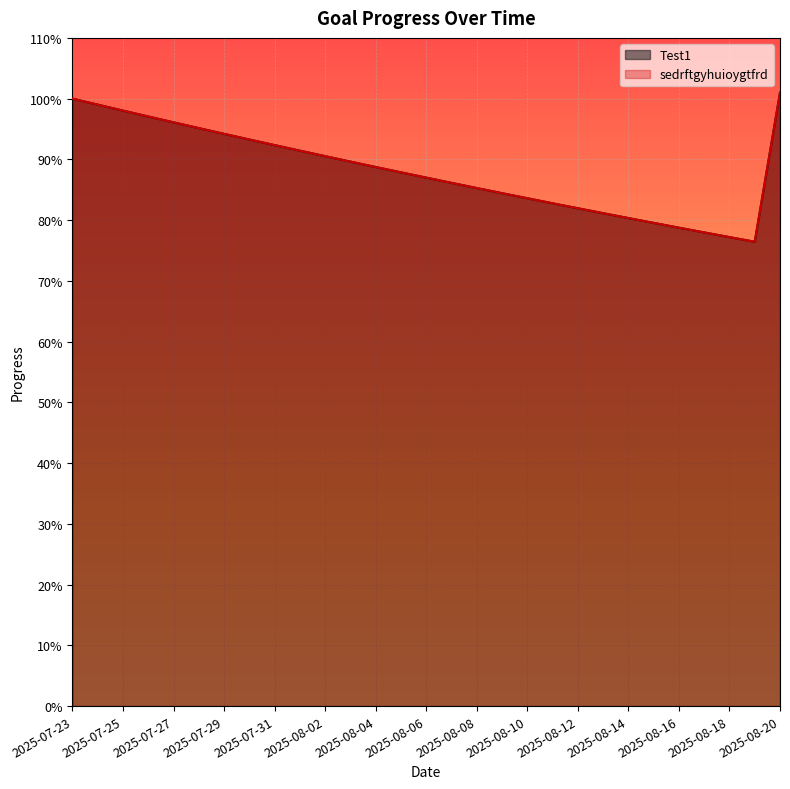

At how many categories does at least one series exceed 0?

29